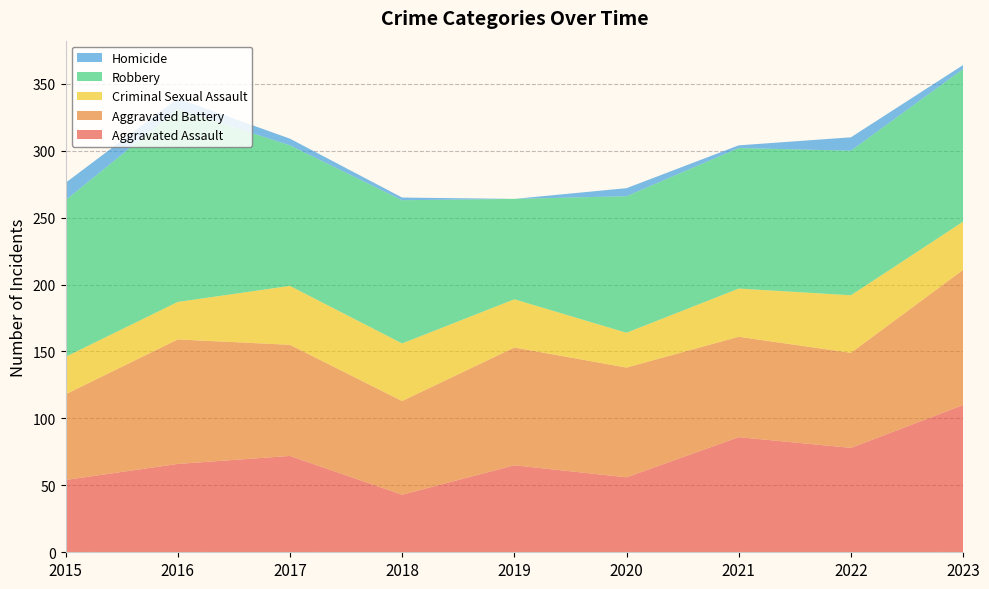

Reading right to left, transcribe all the data shown in this chart.

Aggravated Assault: 2023=110	2022=78	2021=86	2020=56	2019=65	2018=43	2017=72	2016=66	2015=54
Aggravated Battery: 2023=101	2022=71	2021=75	2020=82	2019=88	2018=70	2017=83	2016=93	2015=64
Criminal Sexual Assault: 2023=36	2022=43	2021=36	2020=26	2019=36	2018=43	2017=44	2016=28	2015=28
Robbery: 2023=114	2022=108	2021=105	2020=102	2019=75	2018=107	2017=105	2016=144	2015=117
Homicide: 2023=3	2022=10	2021=2	2020=6	2019=0	2018=2	2017=5	2016=8	2015=13